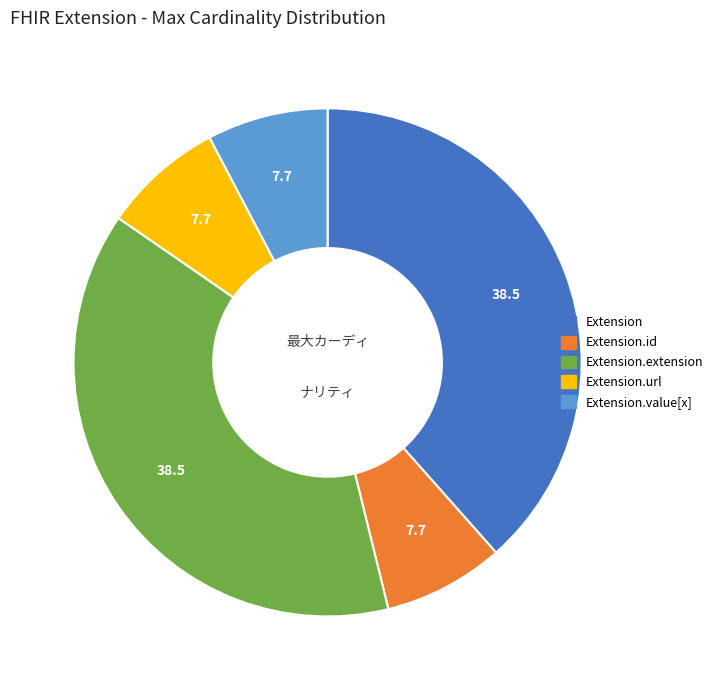

Count the number of slices in the pie.

5